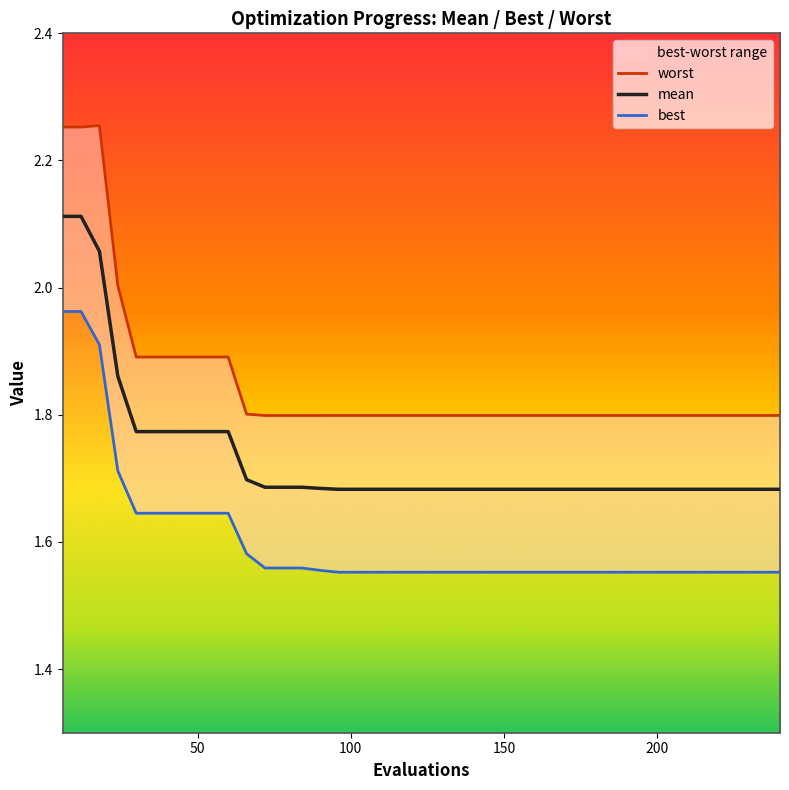

Which category has the highest value in the mean series?

6